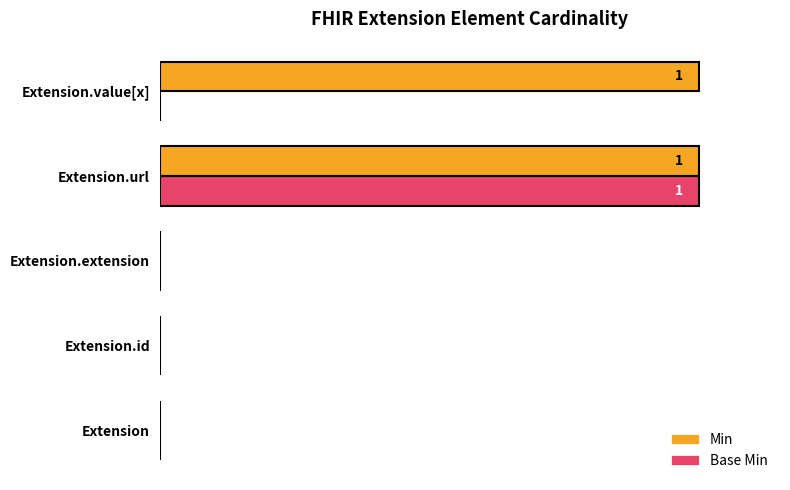

List the series in order of their overall mean, lowest first.

Base Min, Min